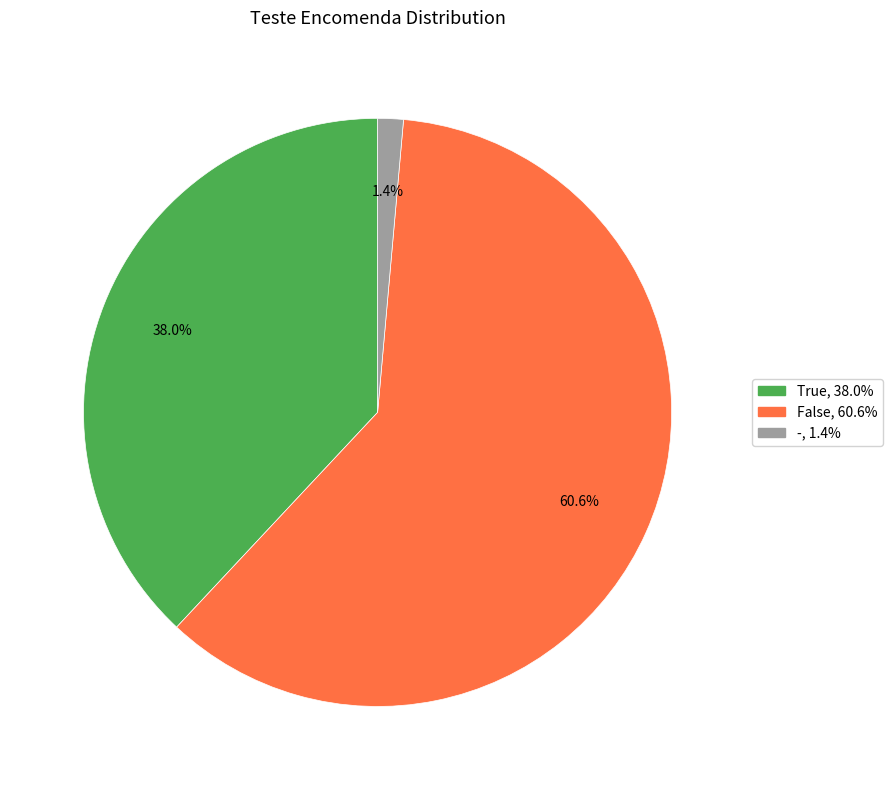

Rank the categories by value from lowest to highest.

-, True, False